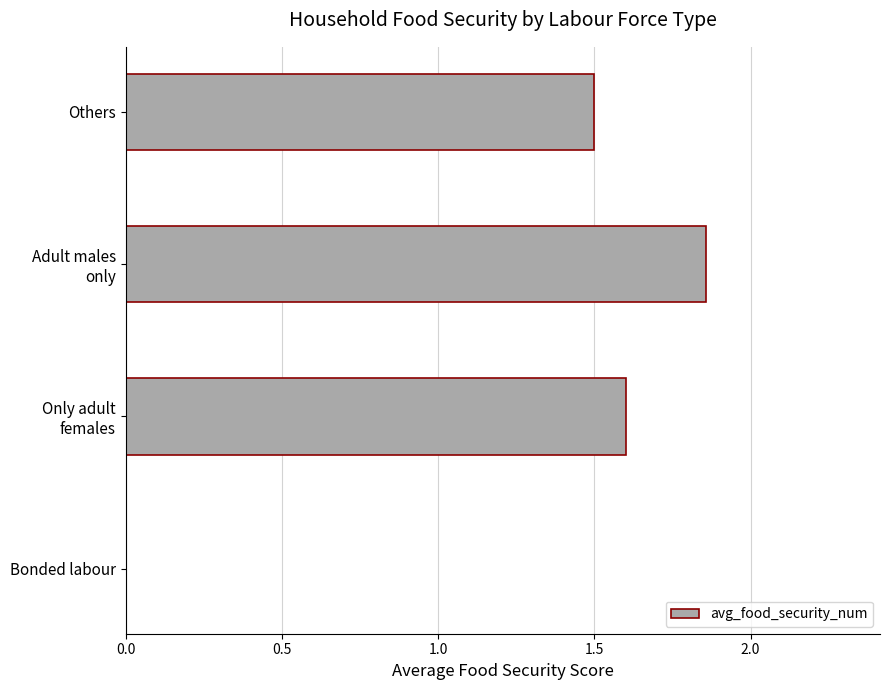

Is it true that the value at Others is 2.4?

False